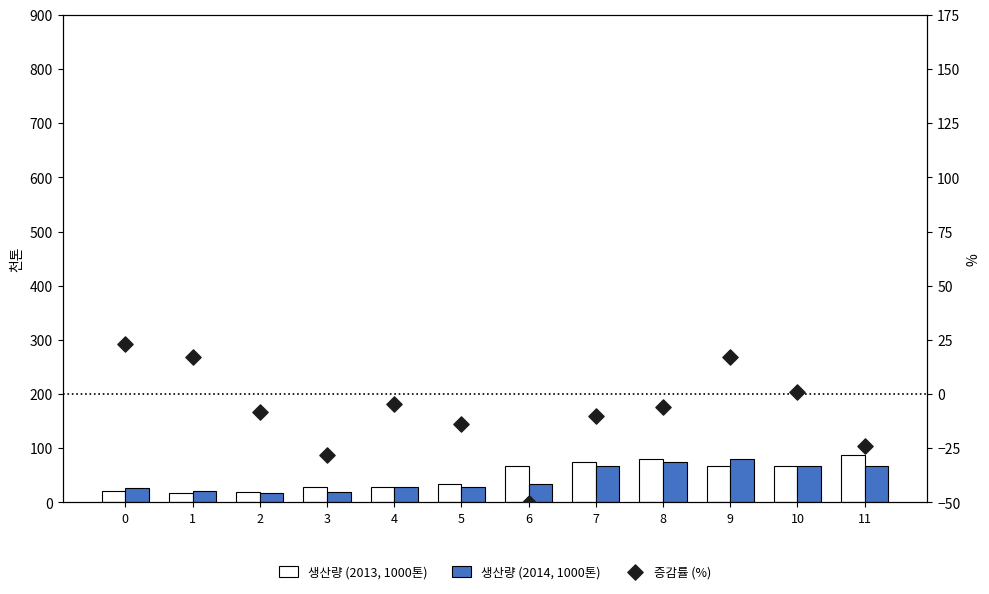

What is the total value across all series at 0?

71.0